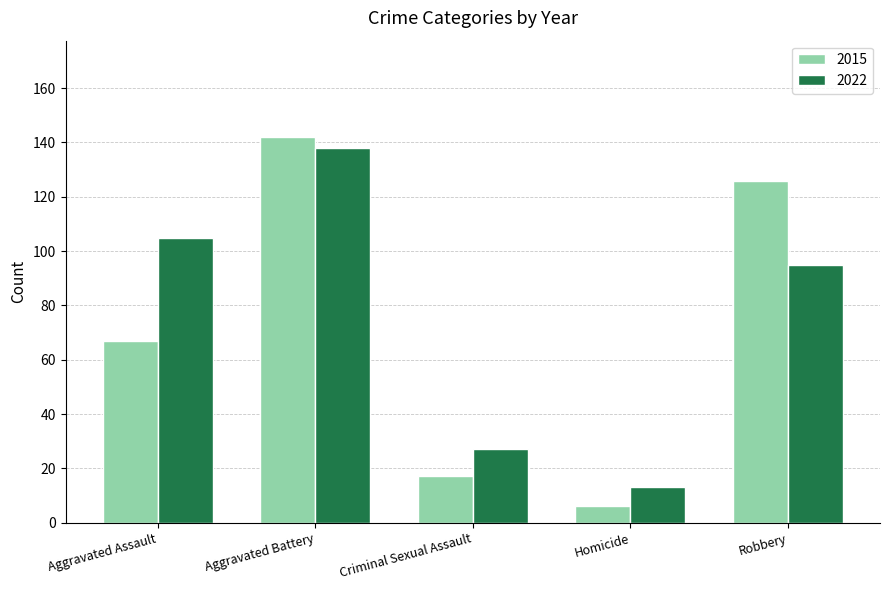

Reading left to right, extract all data points from this chart.

2015: Aggravated Assault=67	Aggravated Battery=142	Criminal Sexual Assault=17	Homicide=6	Robbery=126
2022: Aggravated Assault=105	Aggravated Battery=138	Criminal Sexual Assault=27	Homicide=13	Robbery=95